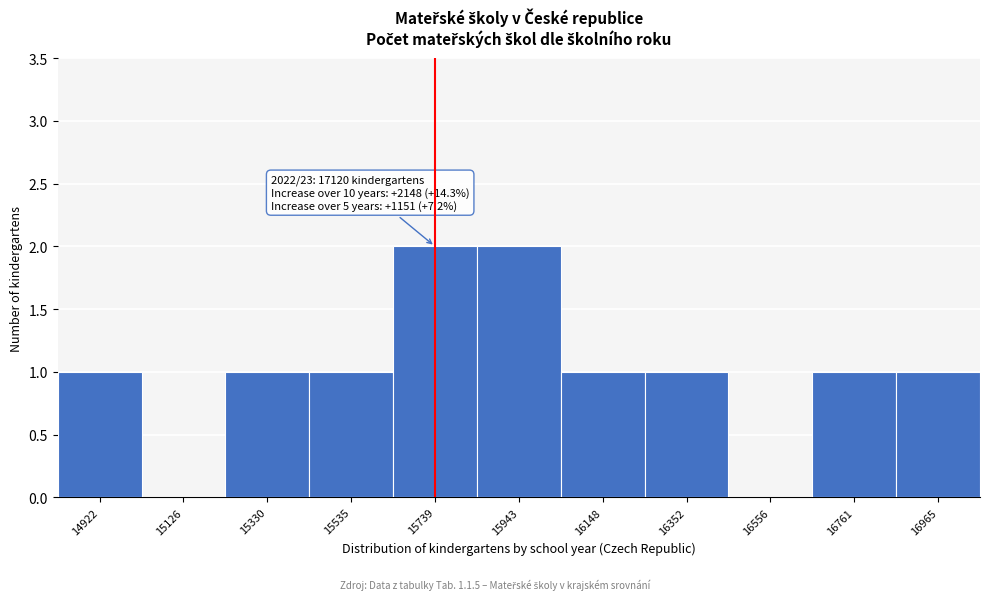

Reading left to right, transcribe all the data shown in this chart.

14922=1	15126=0	15330=1	15535=1	15739=2	15943=2	16148=1	16352=1	16556=0	16761=1	16965=1